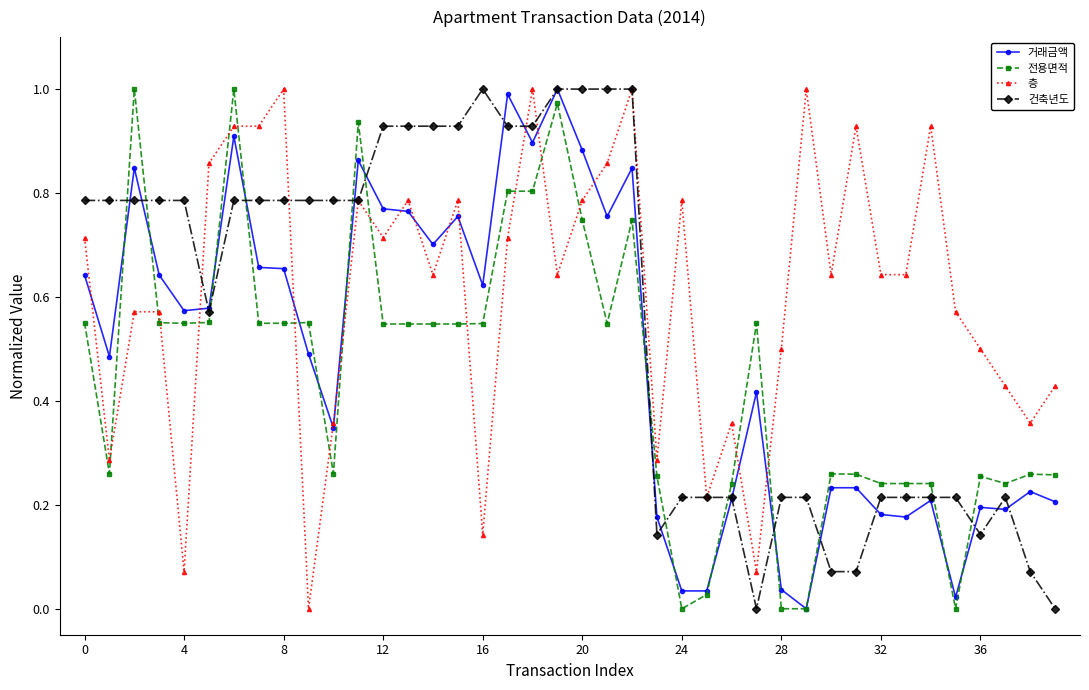

After their last crossing, which series has the higher values: 거래금액 or 전용면적?

전용면적